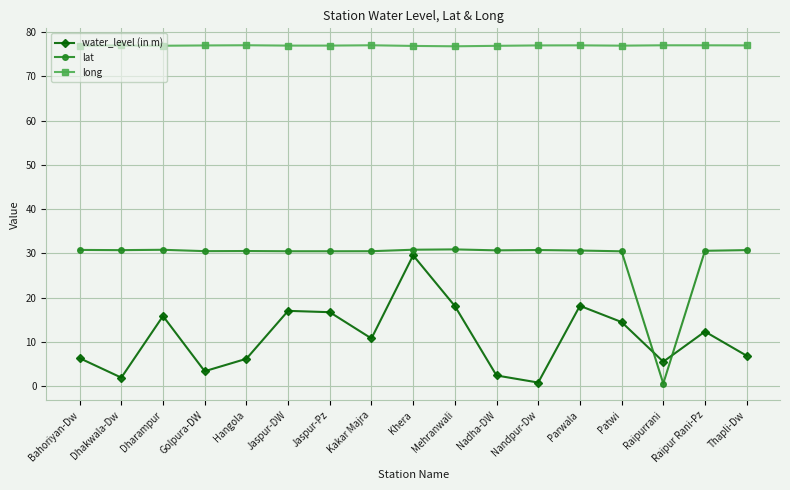

Is it true that long equals 77.0 at Kakar Majra?

True